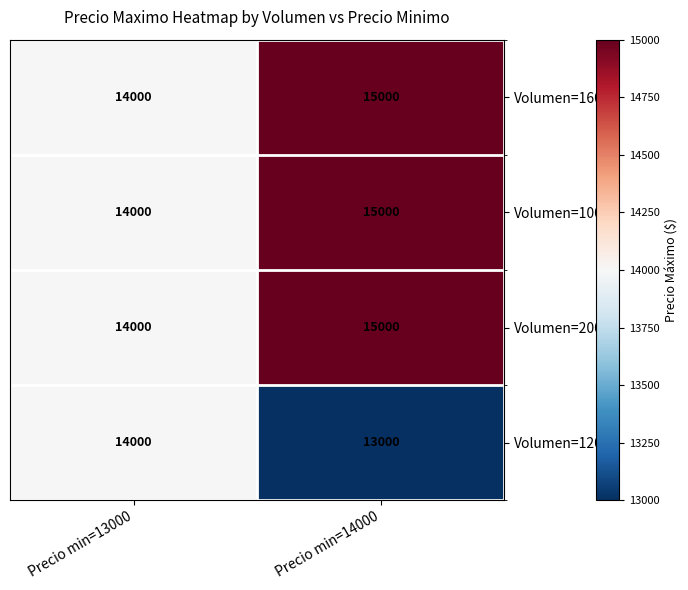

The Volumen=160 series shows 19349 at Precio min=13000. True or false?

False